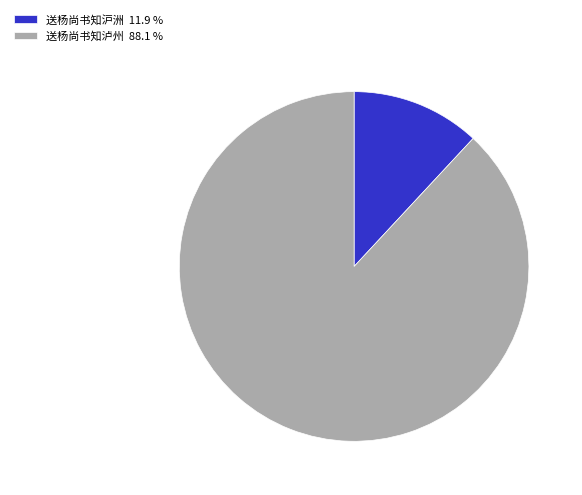

Combined, do 送杨尚书知沪洲 11.9 % and 送杨尚书知泸州 88.1 % account for over 50%?

Yes